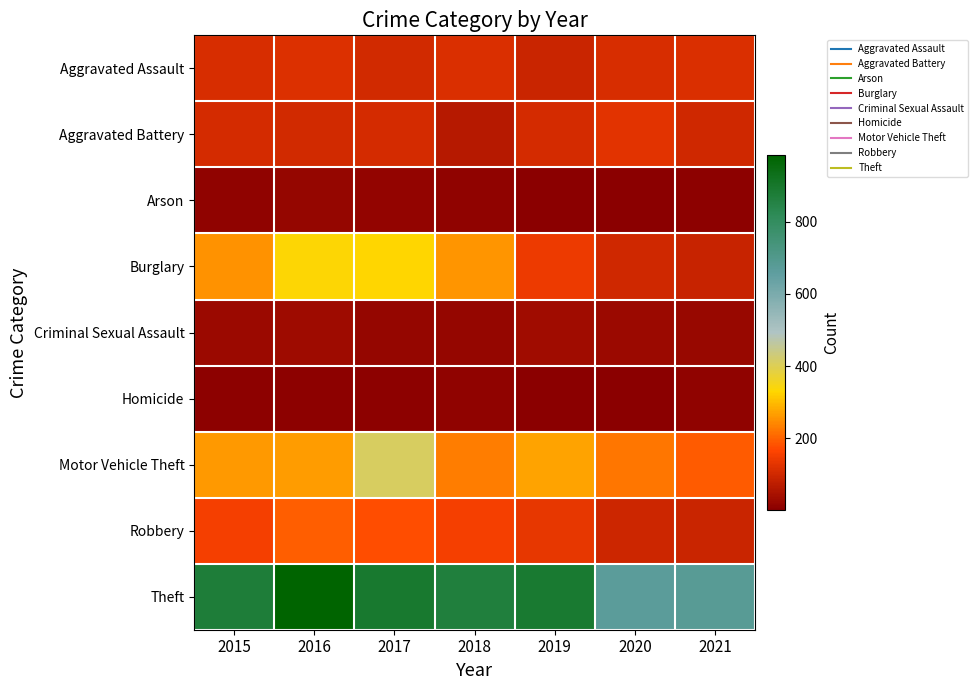

Reading left to right, what are all the values shown in this chart?

Aggravated Assault: 2015=110	2016=118	2017=105	2018=115	2019=92	2020=113	2021=115
Aggravated Battery: 2015=108	2016=102	2017=108	2018=67	2019=108	2020=126	2021=100
Arson: 2015=13	2016=20	2017=14	2018=12	2019=5	2020=4	2021=6
Burglary: 2015=254	2016=333	2017=329	2018=257	2019=143	2020=100	2021=90
Criminal Sexual Assault: 2015=28	2016=30	2017=21	2018=21	2019=35	2020=27	2021=25
Homicide: 2015=9	2016=7	2017=8	2018=10	2019=5	2020=2	2021=13
Motor Vehicle Theft: 2015=261	2016=265	2017=411	2018=231	2019=273	2020=222	2021=193
Robbery: 2015=154	2016=194	2017=178	2018=155	2019=135	2020=97	2021=91
Theft: 2015=874	2016=984	2017=892	2018=868	2019=891	2020=666	2021=678